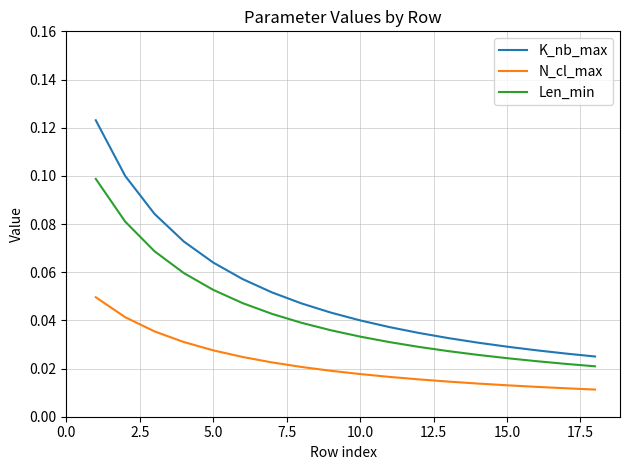

Which series has the largest total across all categories?

K_nb_max